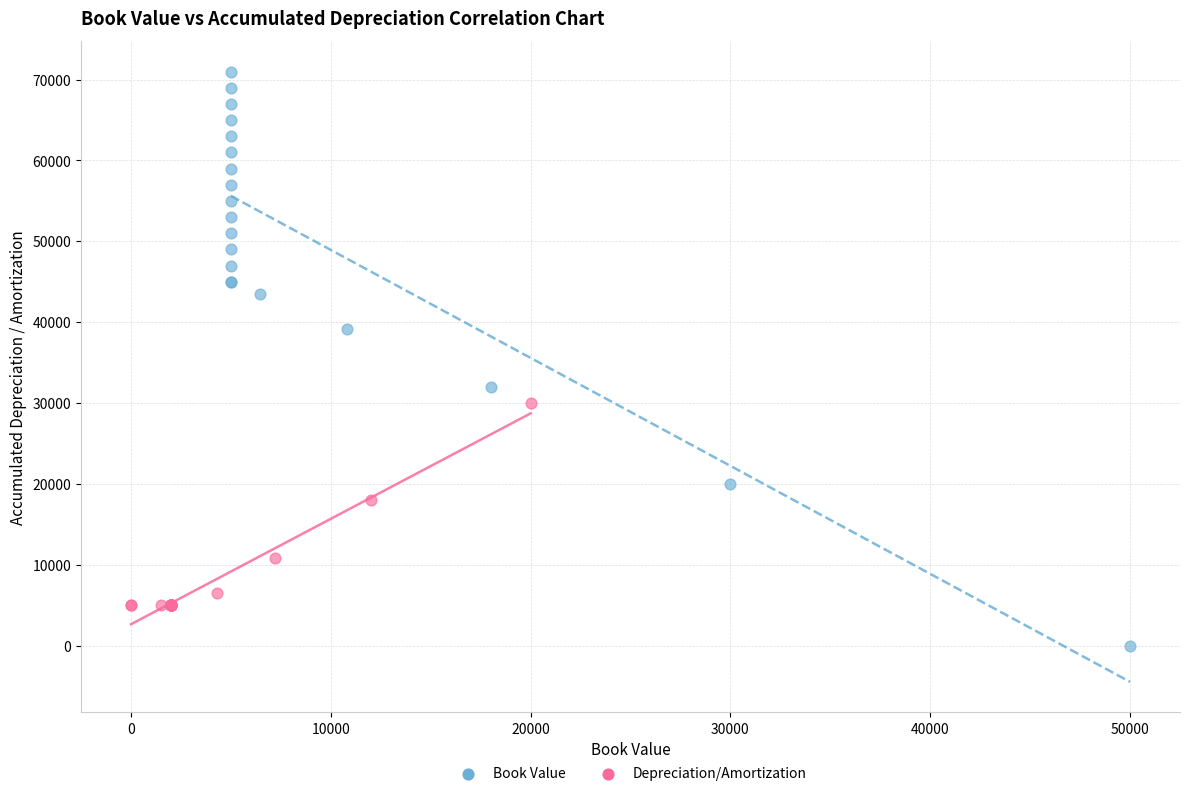

Which series has the widest spread of Y values?

Book Value